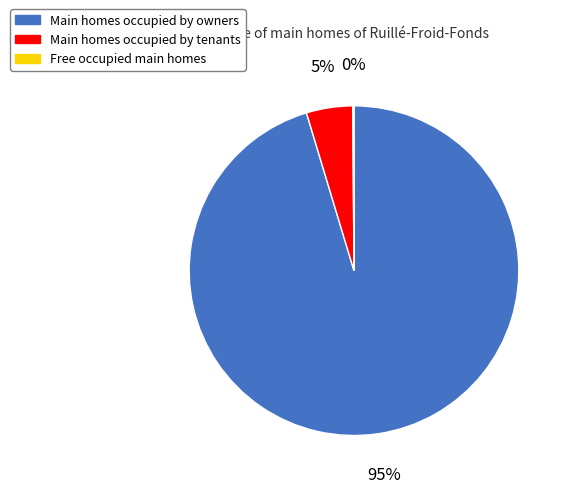

To the nearest percent, what is the average slice percentage?

33%